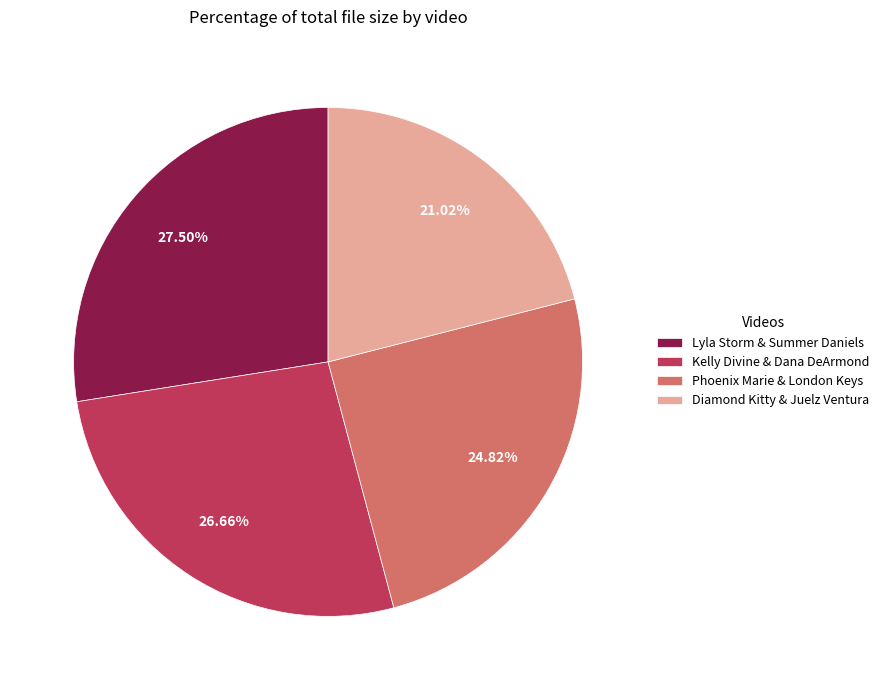

What is the ratio of the value at Lyla Storm & Summer Daniels to the value at Kelly Divine & Dana DeArmond?

1.0